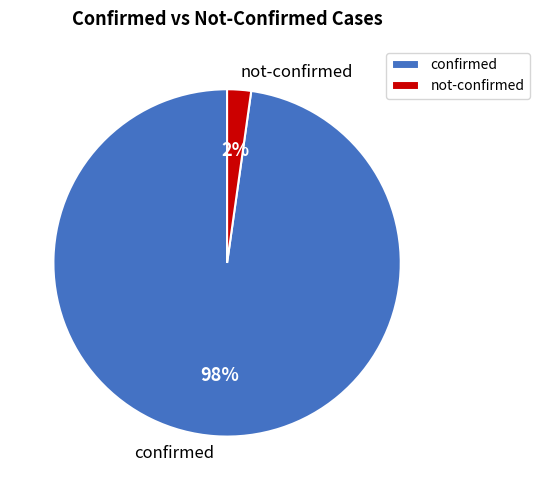

Rank the categories by value from lowest to highest.

not-confirmed, confirmed